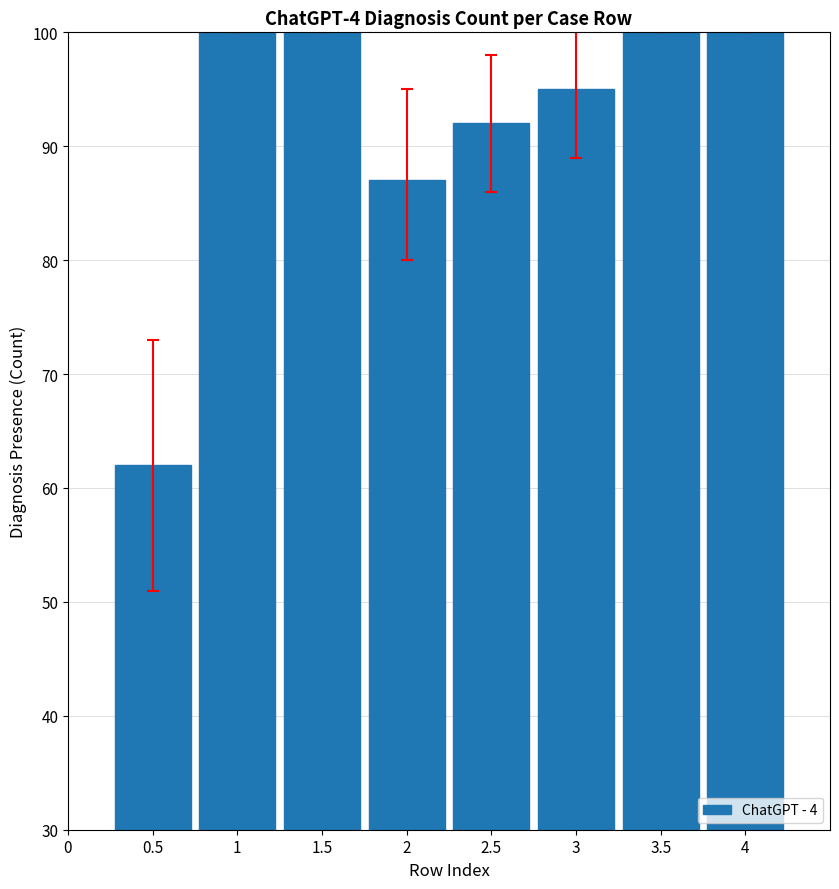

What is the average value?

92